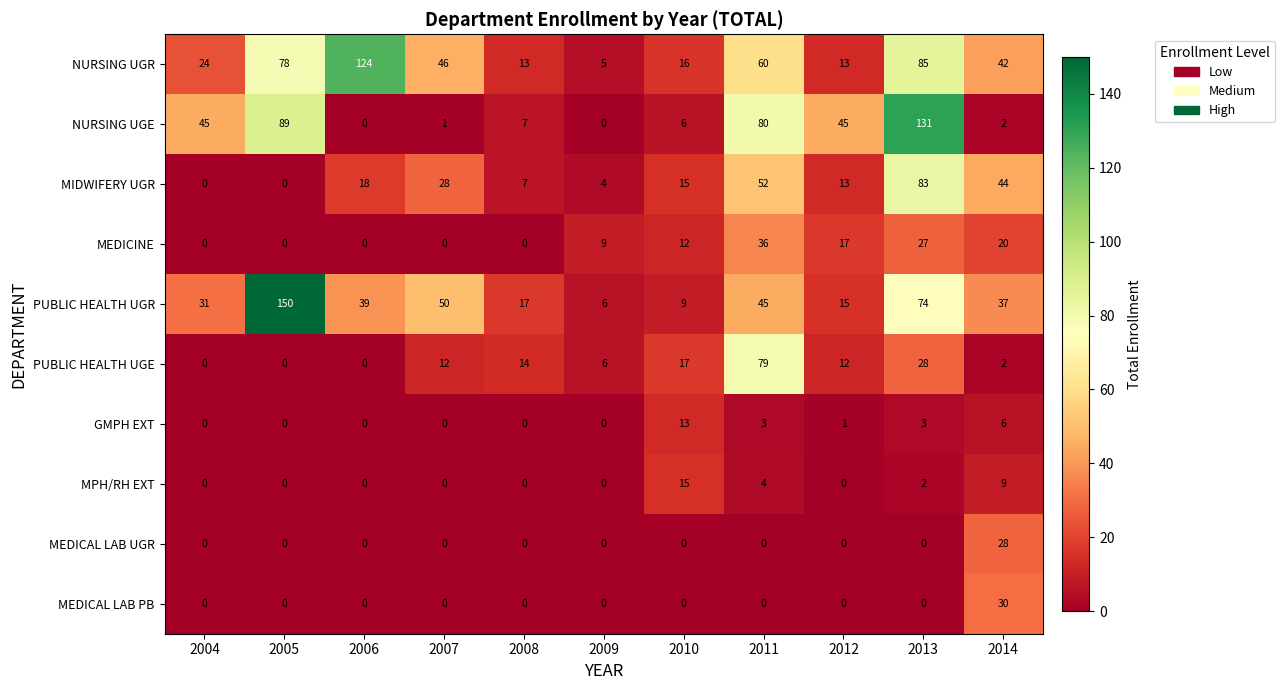

Which series changed the most between 2004 and 2011?

PUBLIC HEALTH UGE